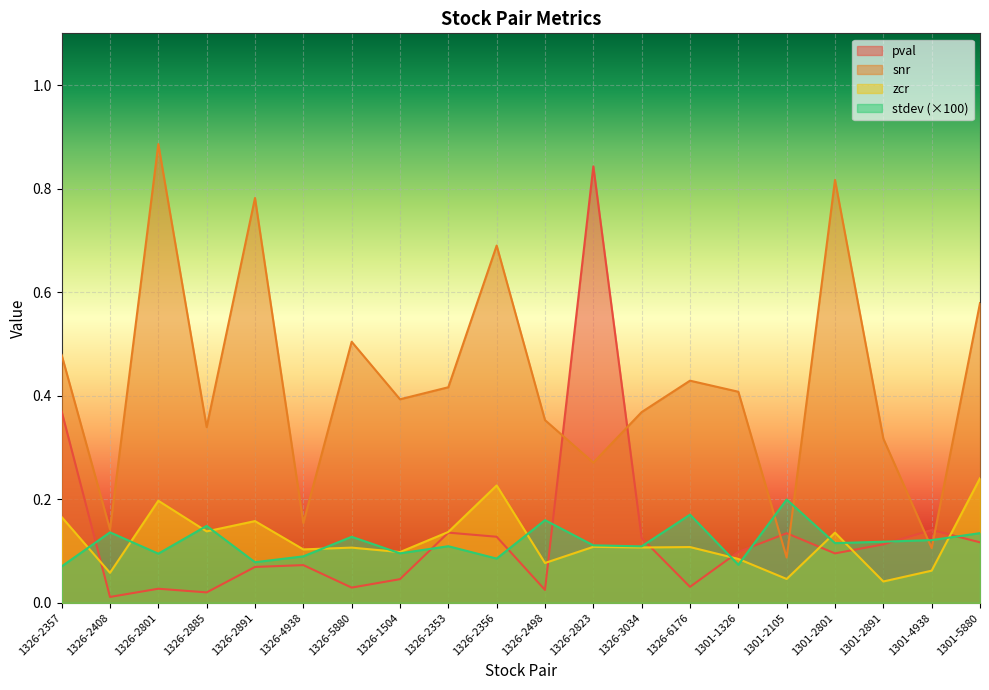

True or false: stdev and snr intersect in this chart.

True